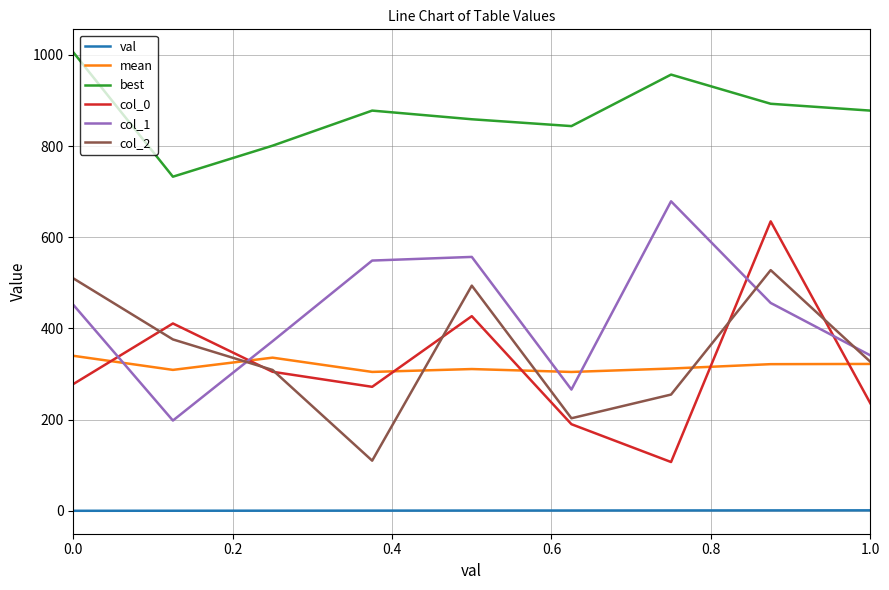

What is the lowest value of the col_1 series?

198.0